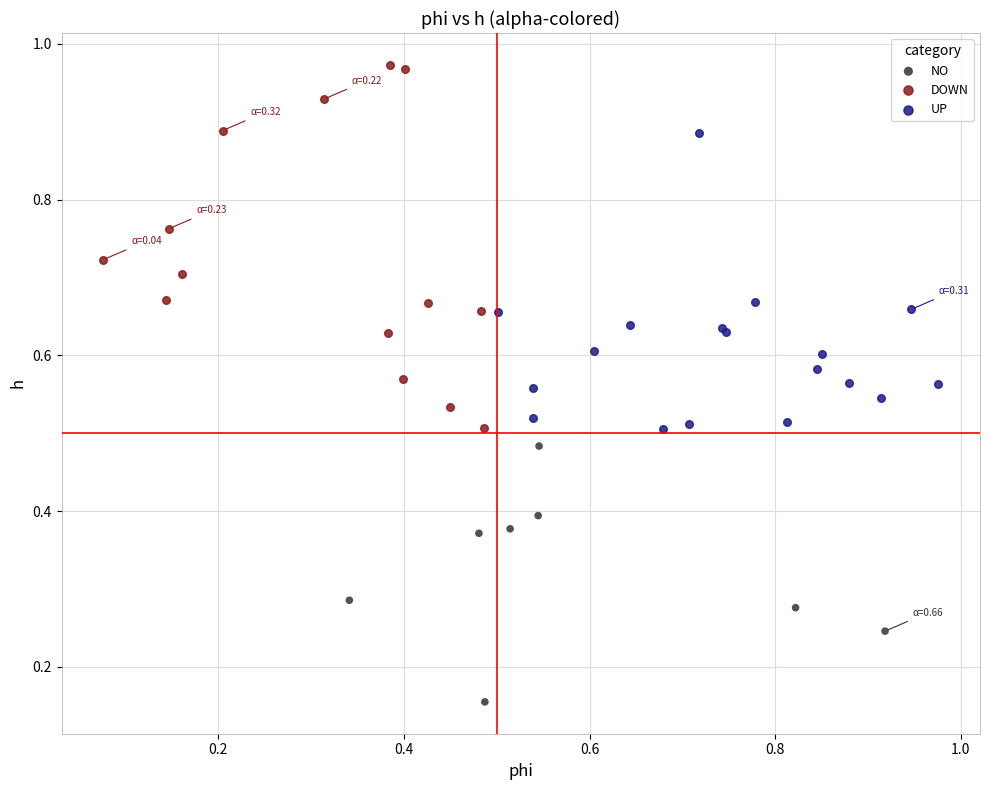

Which series has the largest Y range (max minus min)?

DOWN